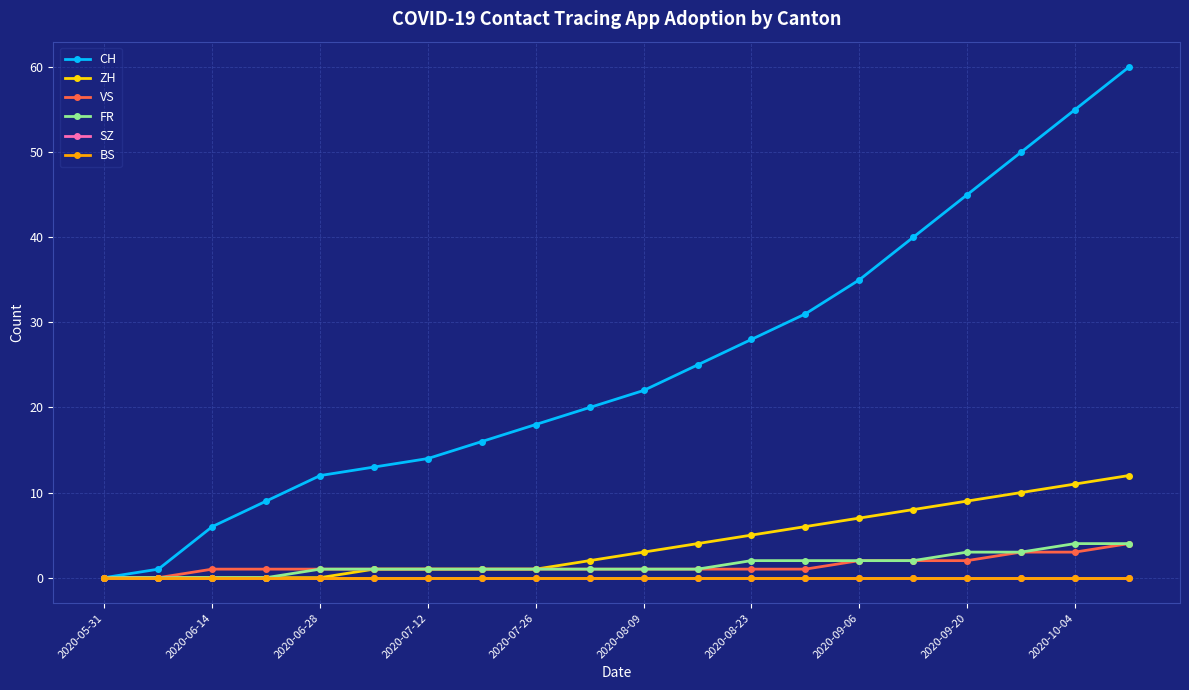

True or false: BS has more than 2 interior local peaks.

False